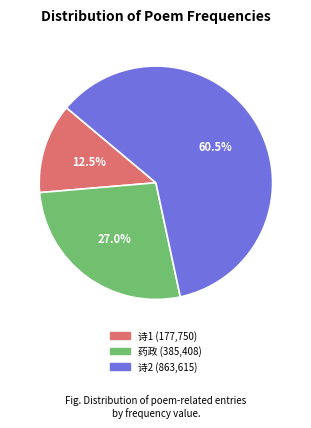

Does any single category account for the majority?

Yes